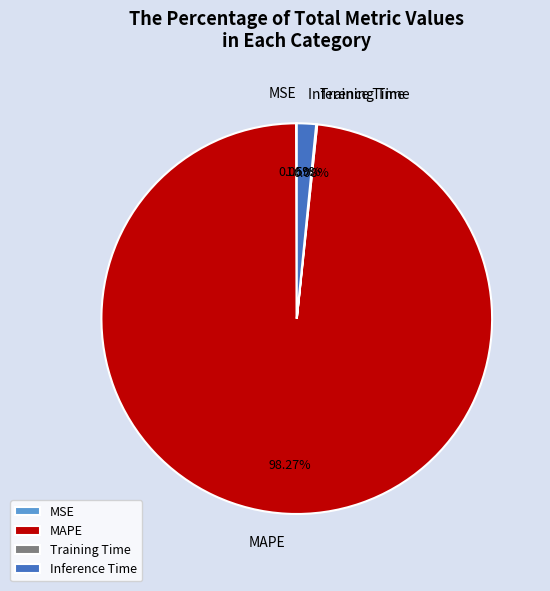

What is the majority slice?

MAPE